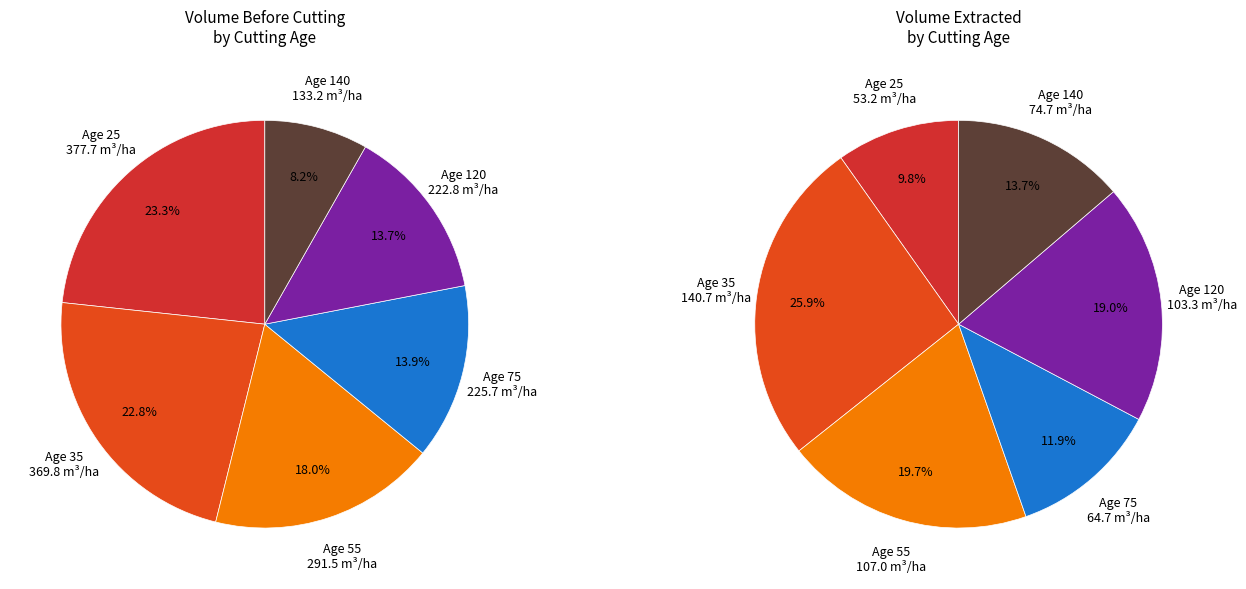

Is it true that 85 is 1% of the pie?

False